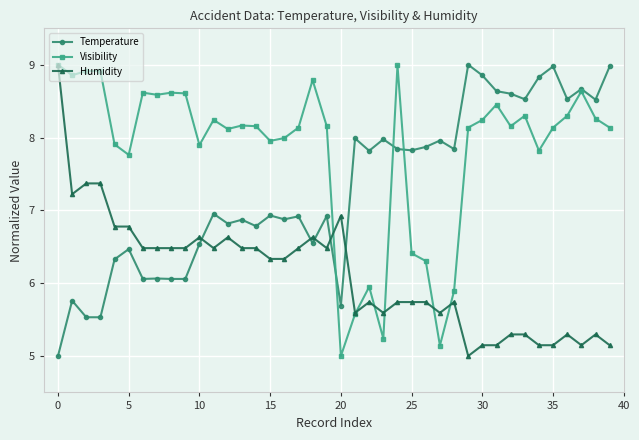

Which series has the largest total across all categories?

Visibility